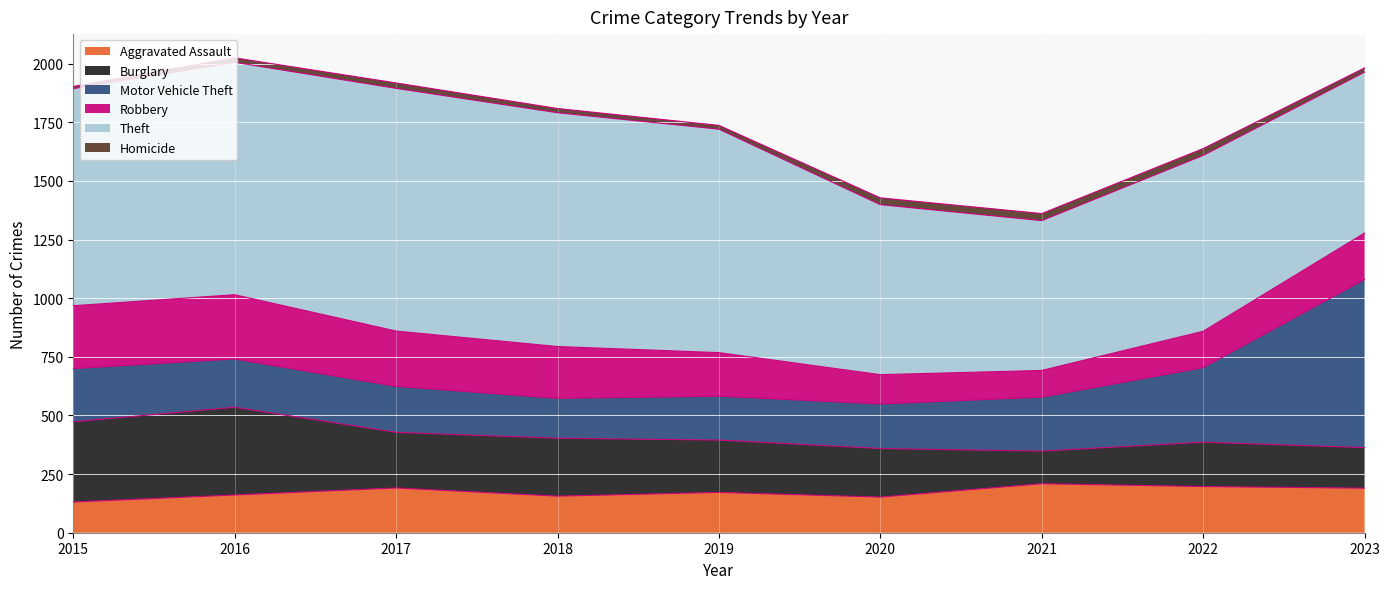

Where is Burglary nearest to the value 256?

2018